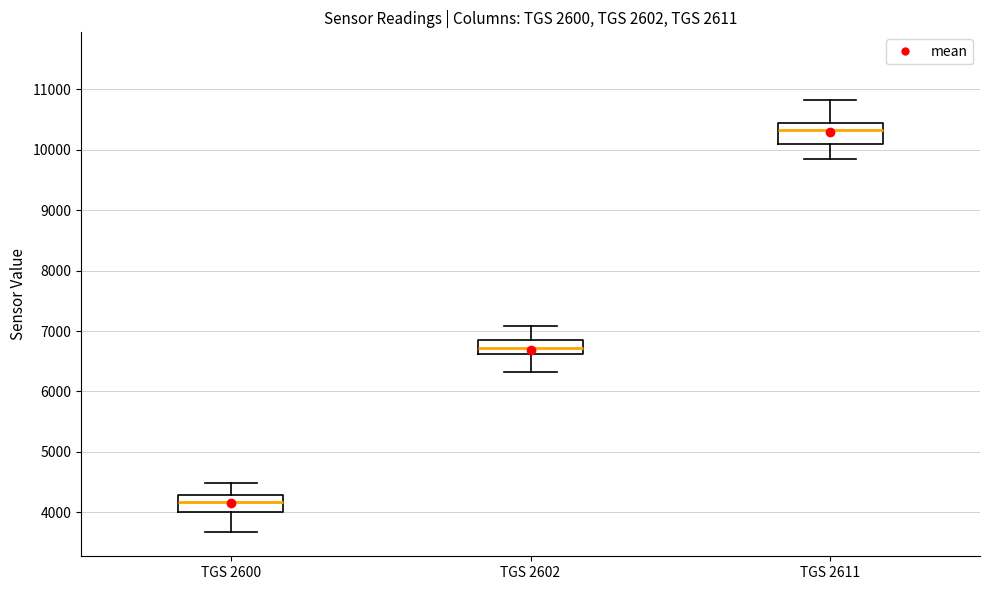

Which box's median line is the lowest?

TGS 2600